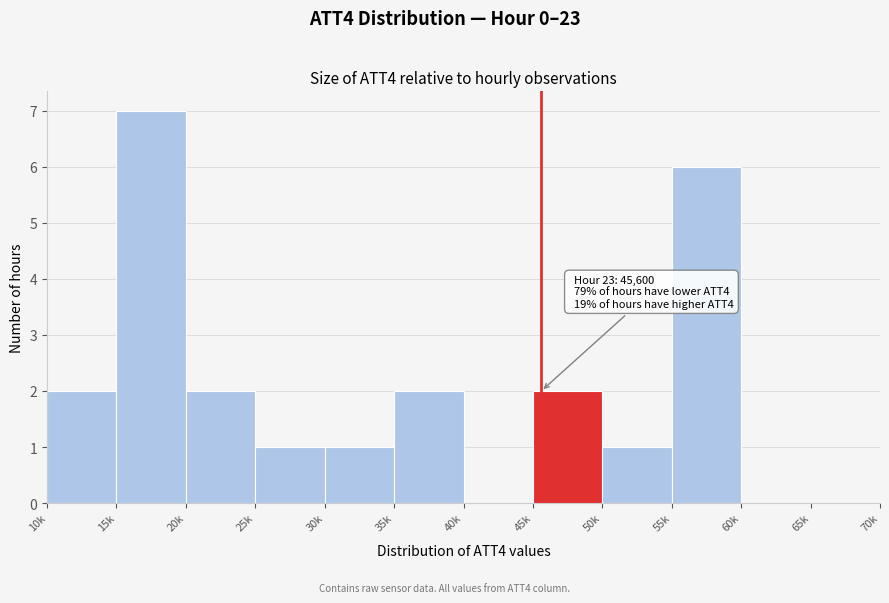

Reading right to left, what are all the values shown in this chart?

65k=0	60k=0	55k=6	50k=1	45k=2	40k=0	35k=2	30k=1	25k=1	20k=2	15k=7	10k=2